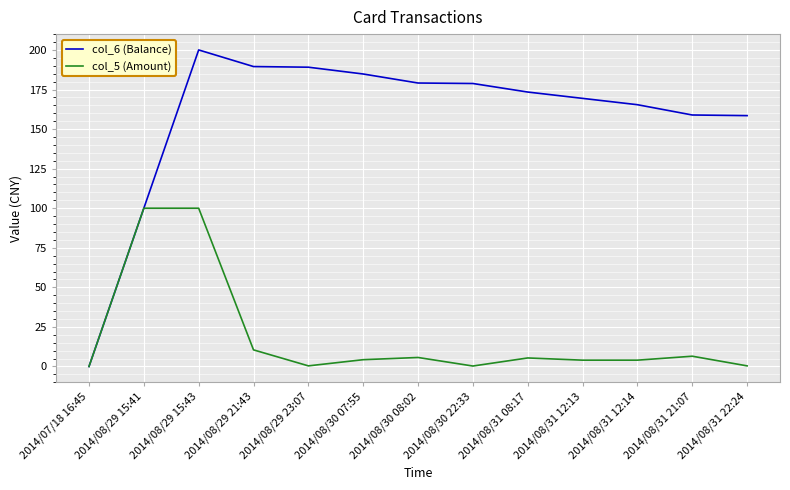

What are all the series names shown in the legend?

col_6 (Balance), col_5 (Amount)